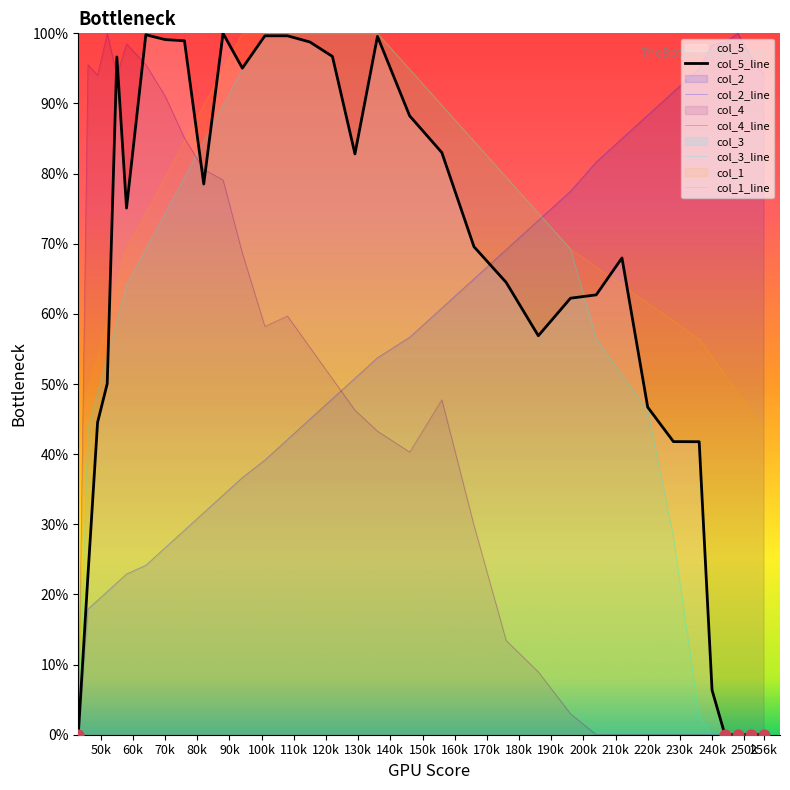

Which series has the largest total across all categories?

col_1_line